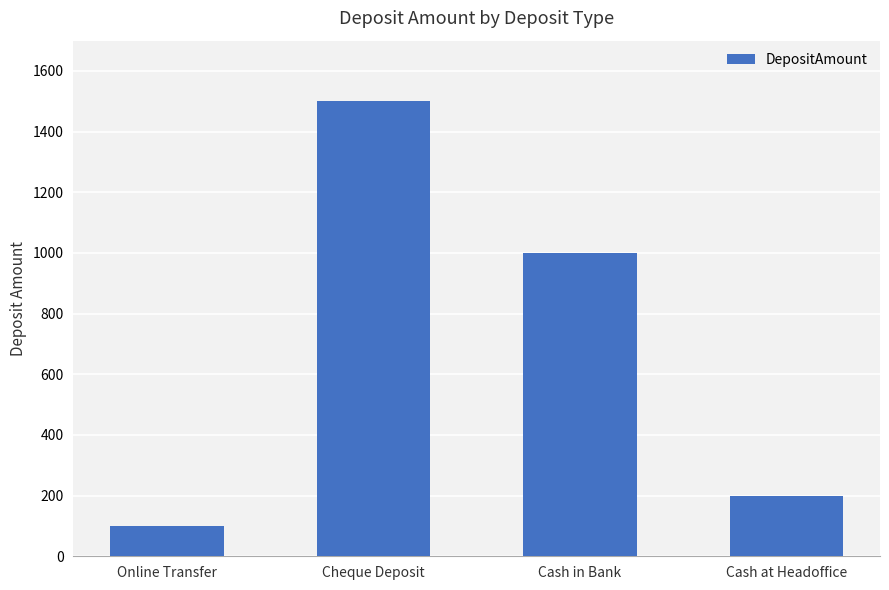

True or false: the data shows 1000 at Cash in Bank.

True